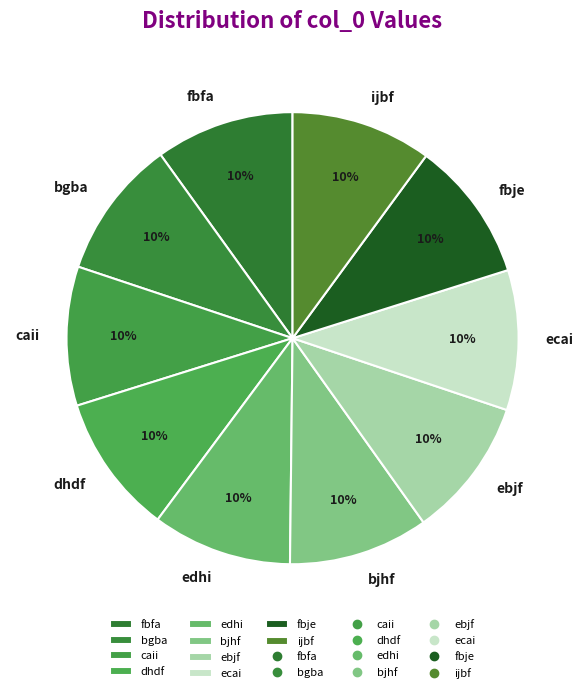

Is the sum of ebjf and bjhf greater than half?

No